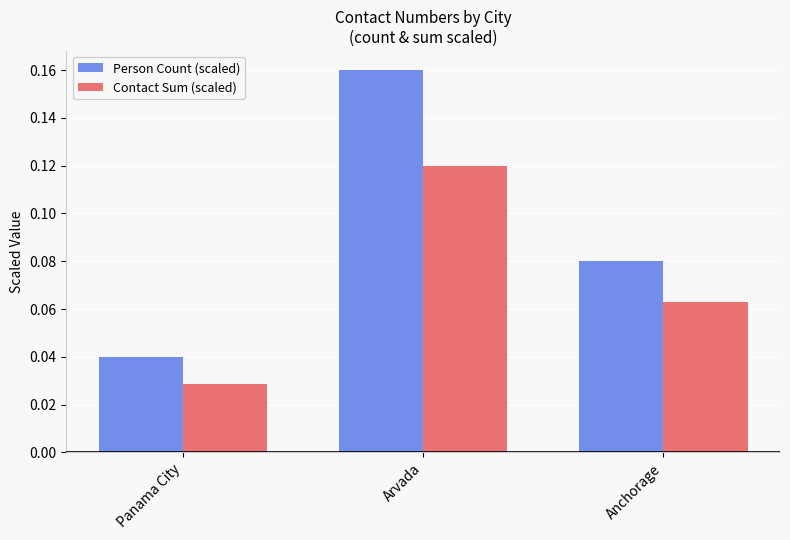

Which series has the largest range (max minus min)?

Person Count (scaled)